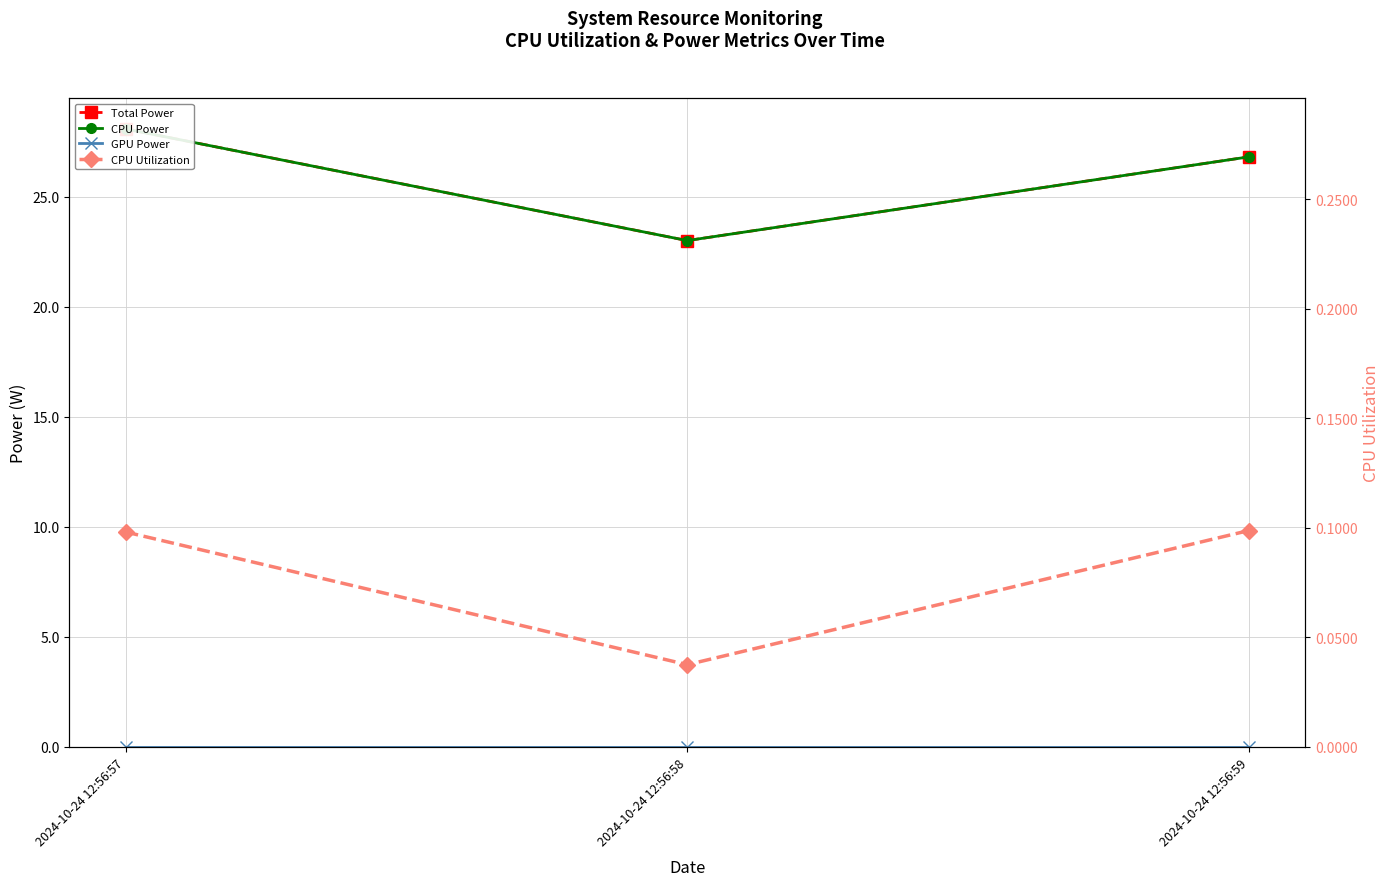

At which label is CPU Utilization closest to 0?

2024-10-24 12:56:58